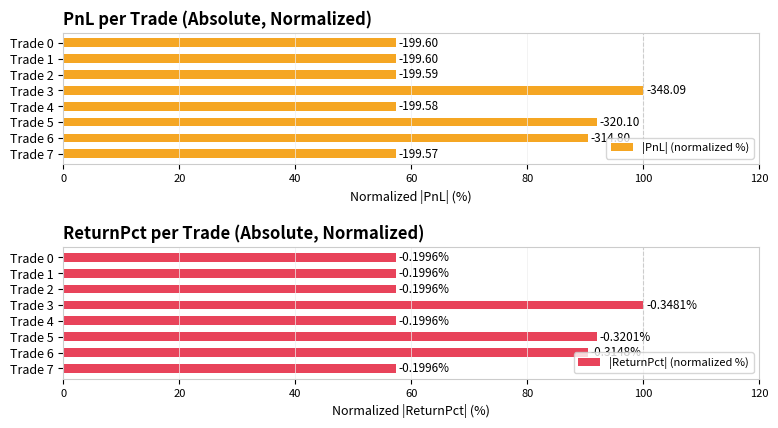

What is the sum of all |ReturnPct| (normalized %) values?

569.1